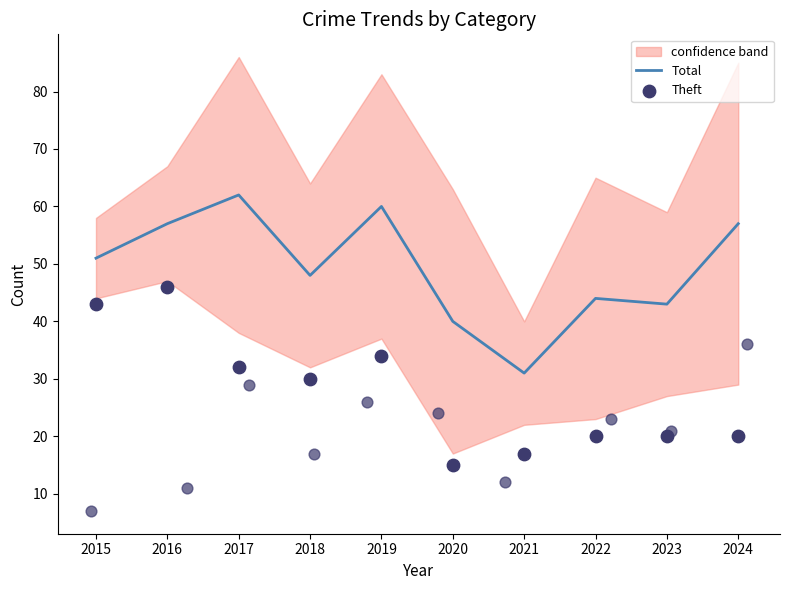

At which category is the sum across all series the highest?

2016